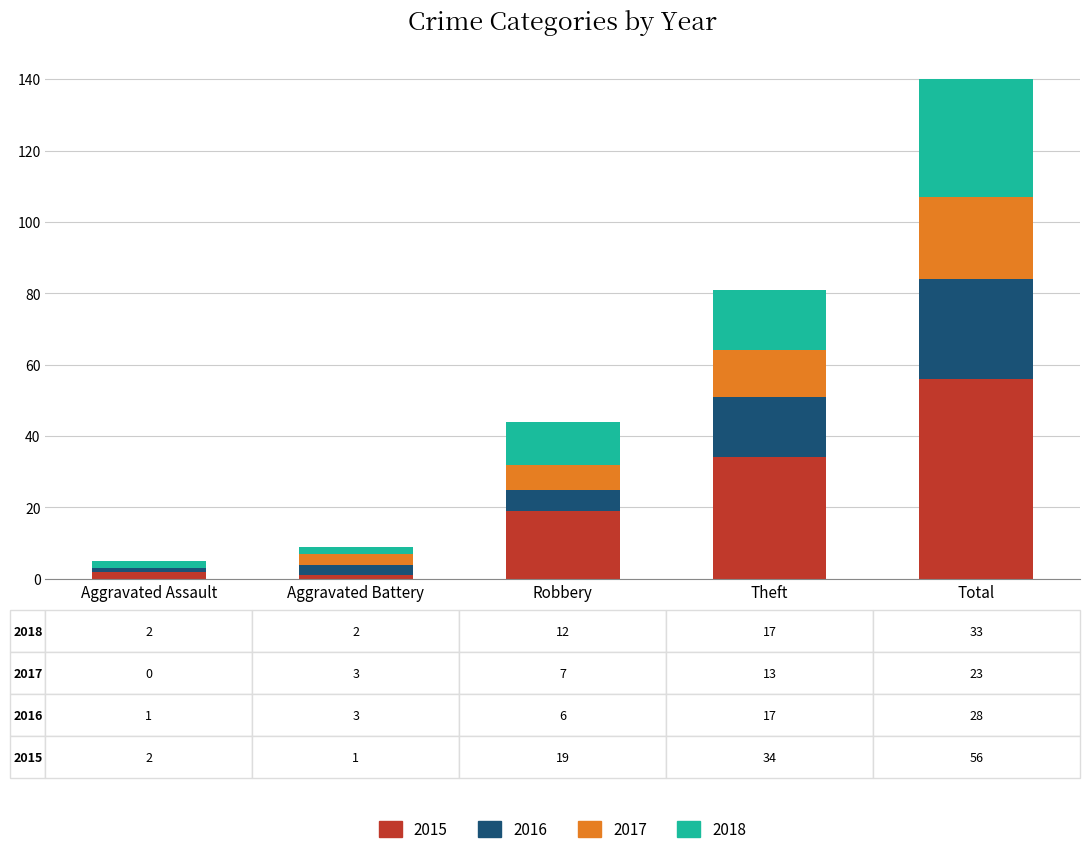

Which category has the highest value in the 2015 series?

Total